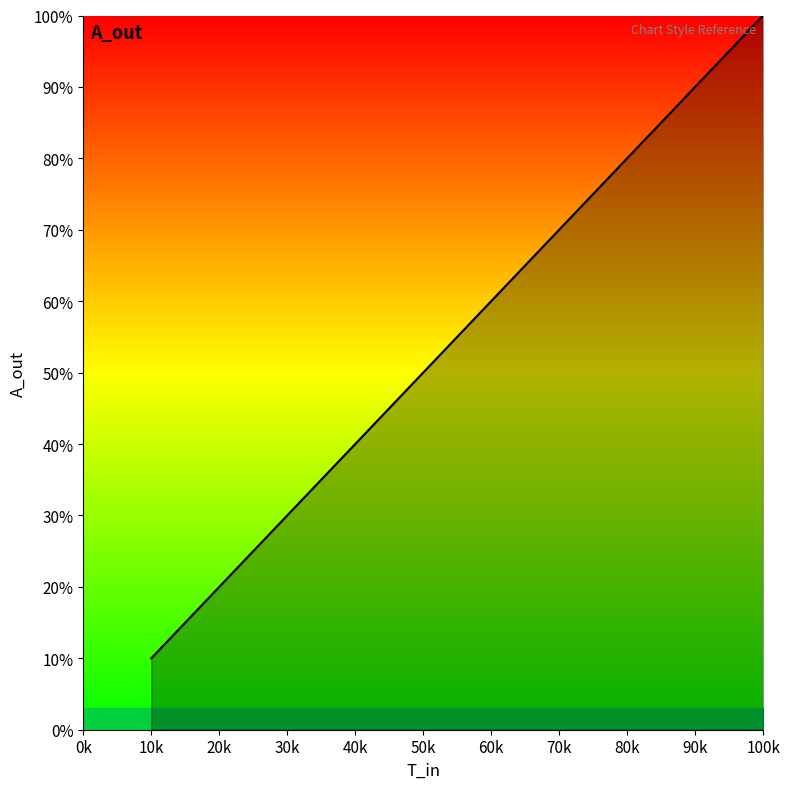

What is the minimum value shown in the chart?

10